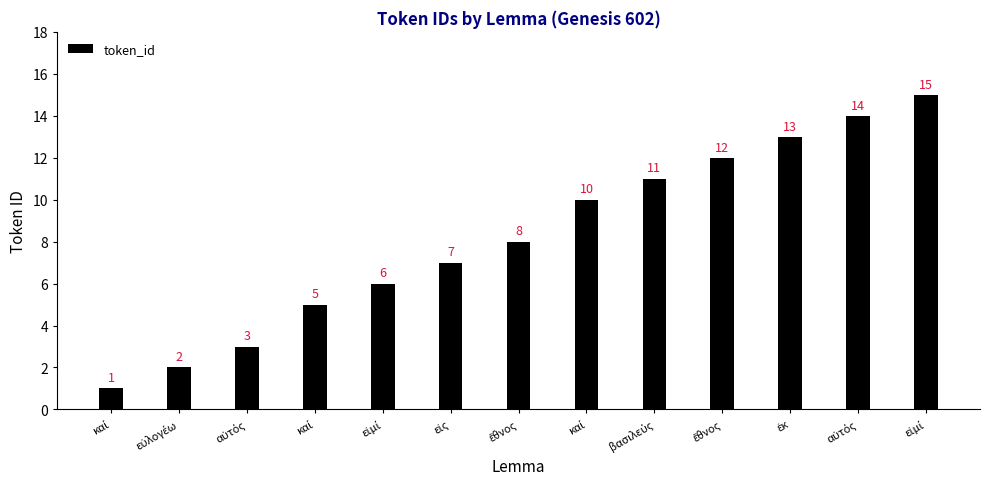

How many distinct data groups are displayed?

1